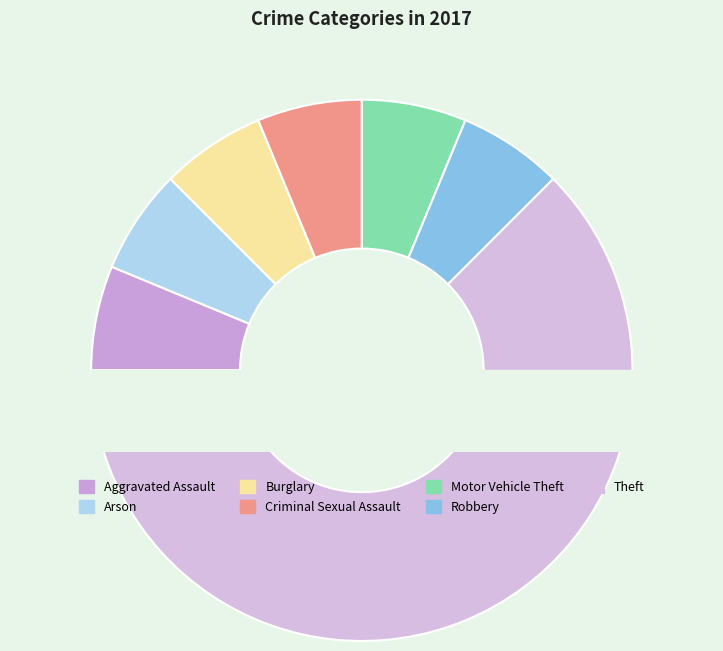

To the nearest percent, what is the combined percentage of Theft and Criminal Sexual Assault?

69%